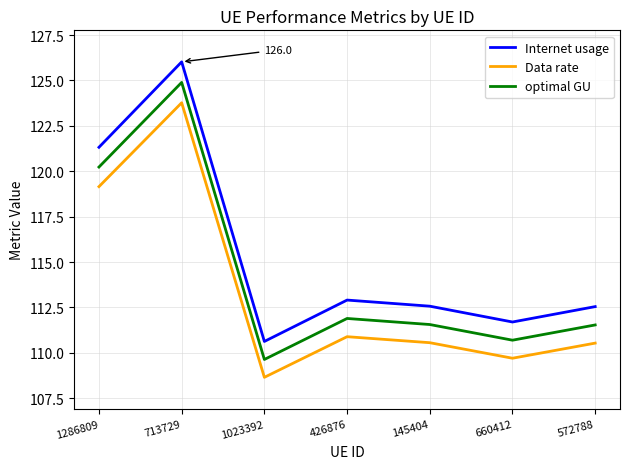

Rank the series at 660412 from lowest to highest value.

Data rate, optimal GU, Internet usage